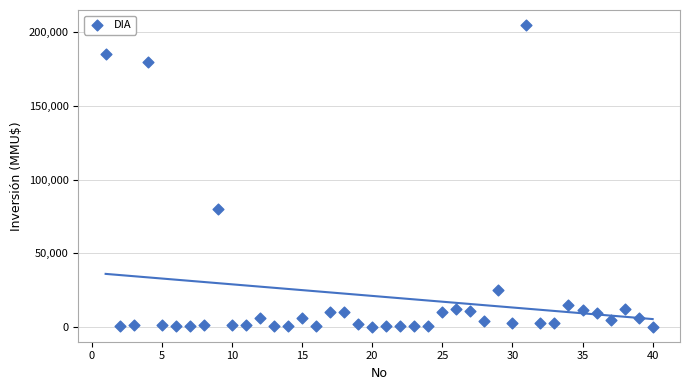

What Y value in the scatter plot is closest to 102520?

80000